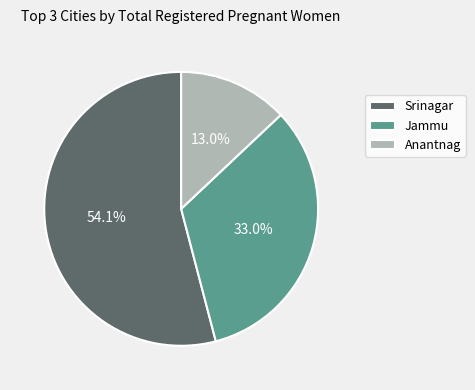

What is the largest slice in the pie chart?

Srinagar